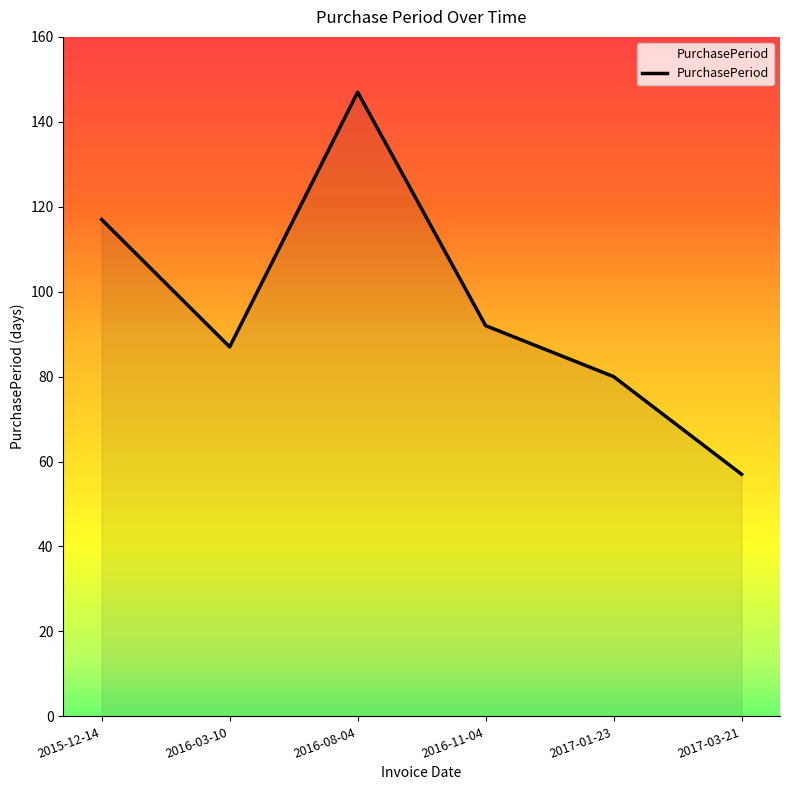

The chart shows a value of 147 at 2016-08-04. True or false?

True